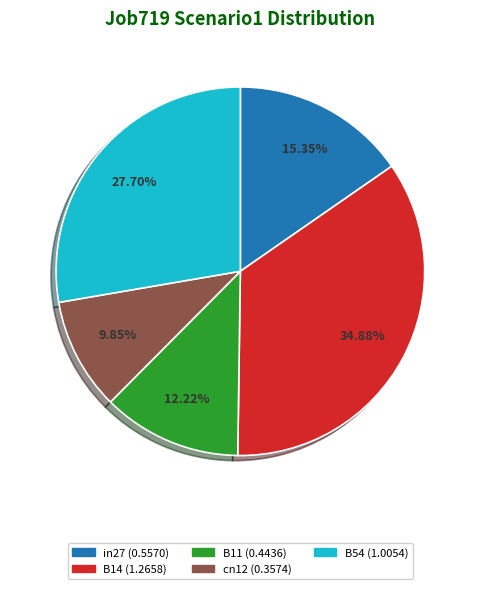

What is the smallest slice in the pie chart?

cn12